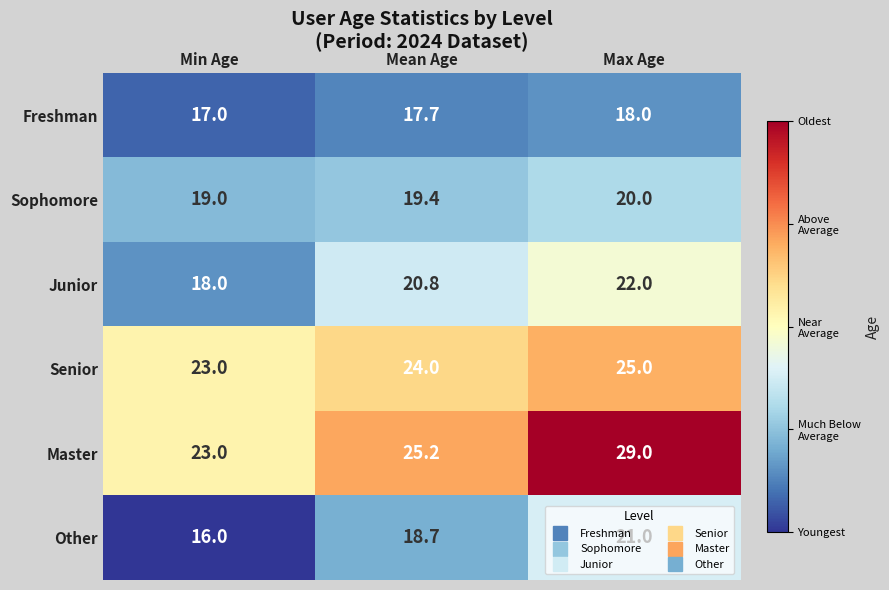

The Freshman series shows 17.0 at Min Age. True or false?

True